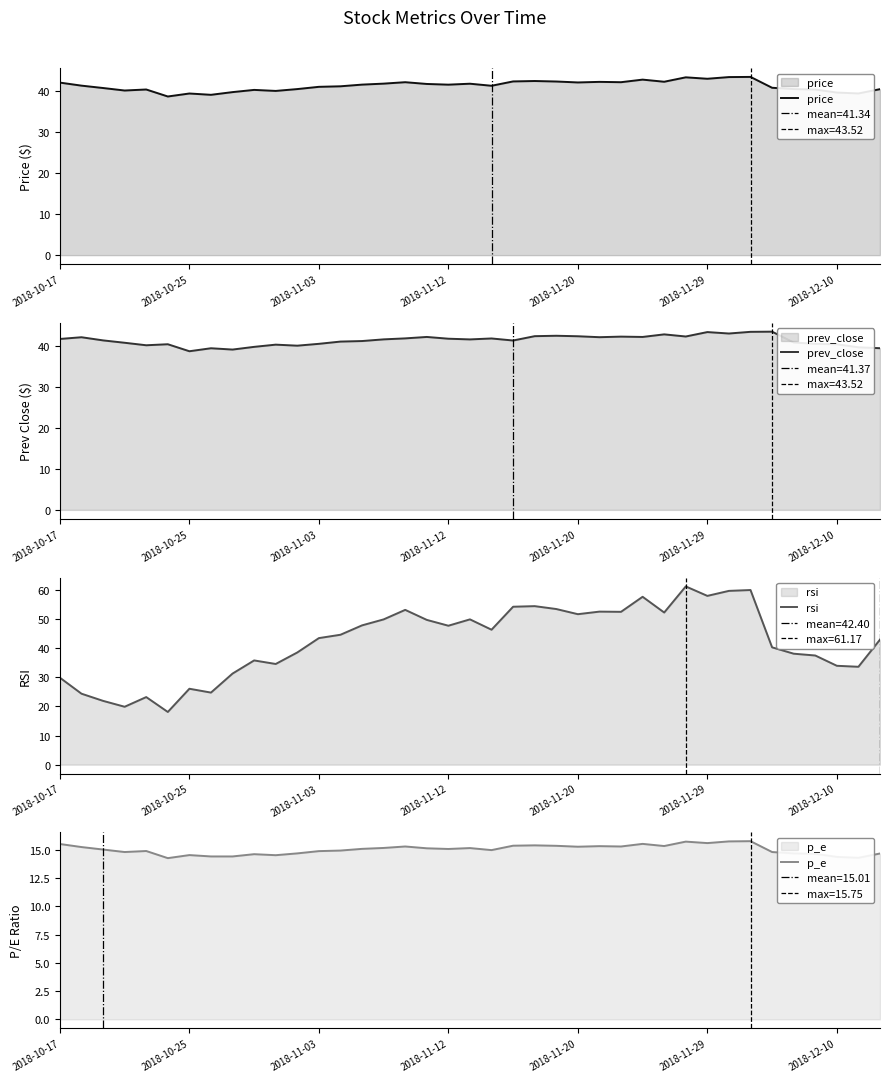

At which category is the sum across all series the highest?

32